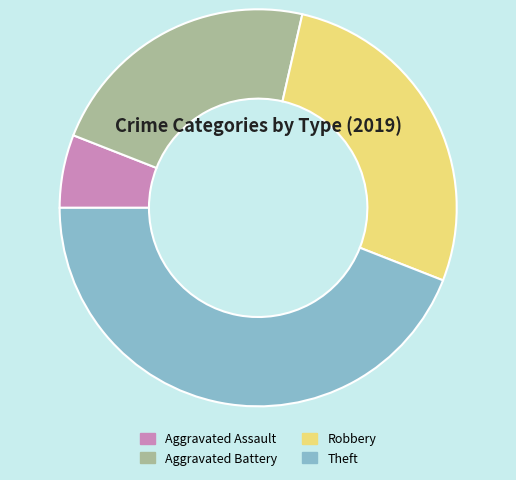

How many segments does this pie chart have?

4